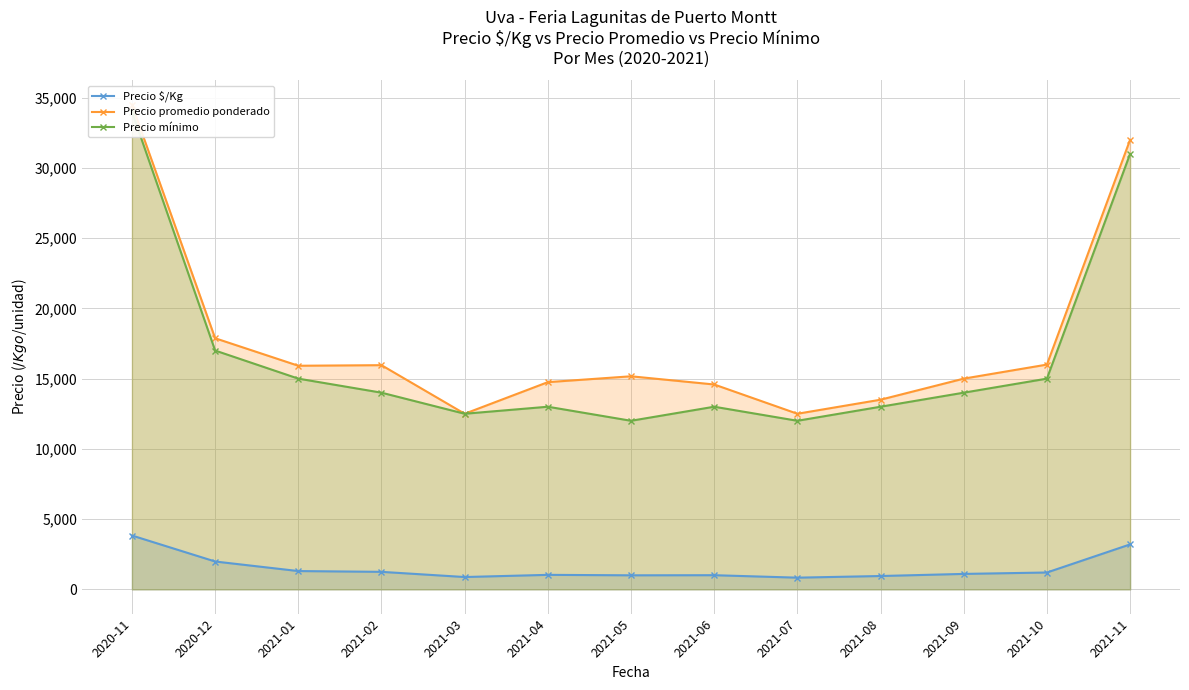

What are all the series names shown in the legend?

Precio $/Kg, Precio promedio ponderado, Precio mínimo